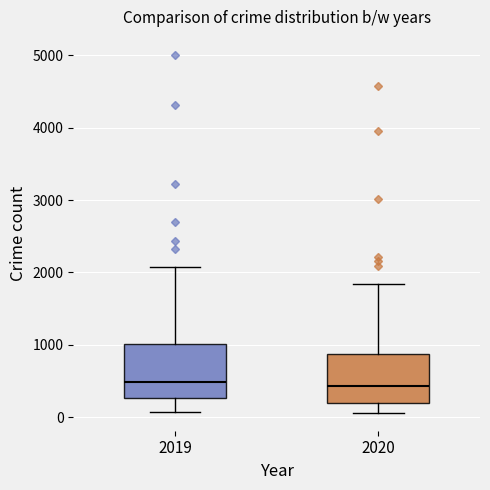

Reading left to right, read every box against the y-axis: the position of its median line, the range the box covers, and the ends of its whiskers. The values are not printed on the chart, so give them approximately, as read against the axis.

2019: median 500, box 300 to 1000, whiskers 100 to 2100
2020: median 400, box 200 to 900, whiskers 100 to 1800